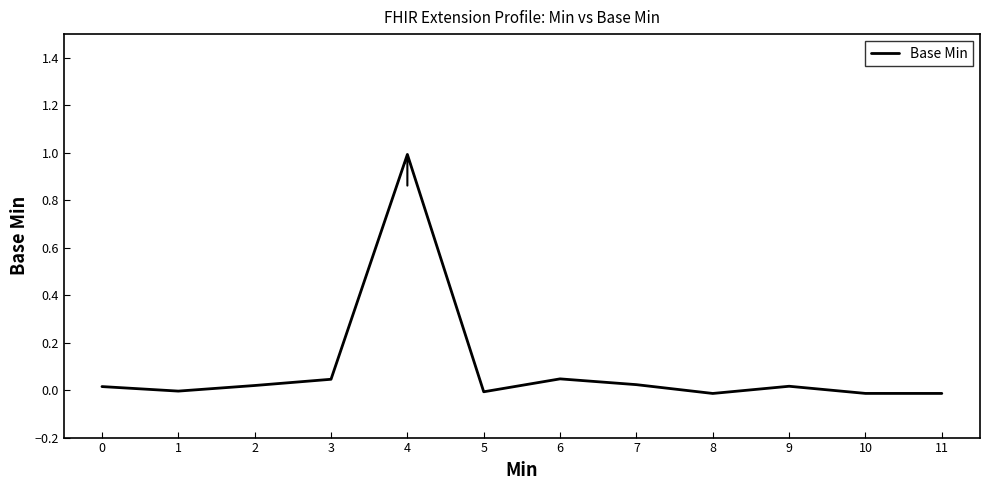

What is the difference between the maximum and minimum values?

1.0